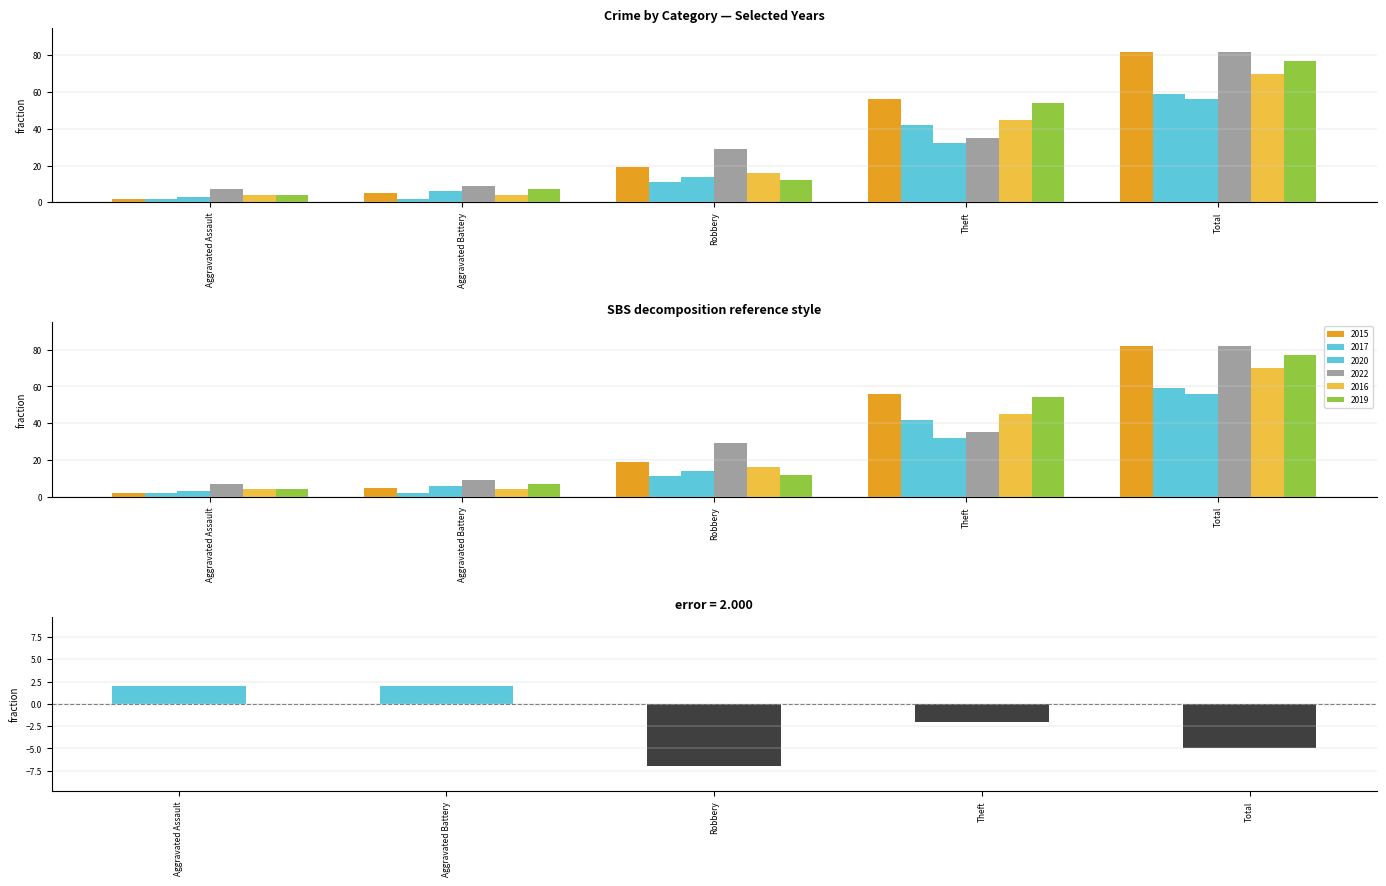

Is the value of 2022 at Aggravated Battery greater than the value of 2015 at Aggravated Assault?

Yes